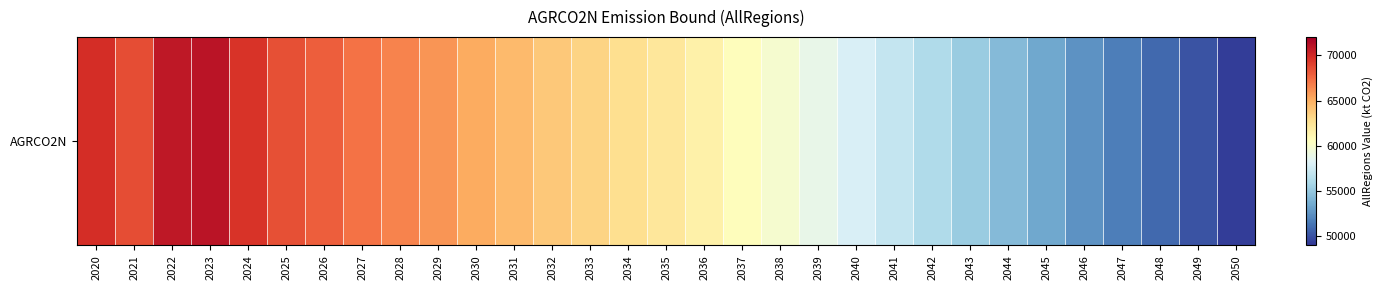

Reading left to right, what are all the values shown in this chart?

69778.5	68516.8	70791.5	71002.4	69505.1	68421.1	67912.7	67189.6	66559.0	65955.6	65145.1	64492.0	63913.7	63348.3	62792.5	62224.2	61515.3	60670.0	59783.9	58881.5	57979.6	57059.8	56143.5	55218.1	54315.5	53441.4	52578.0	51724.1	50894.3	50096.0	49342.4